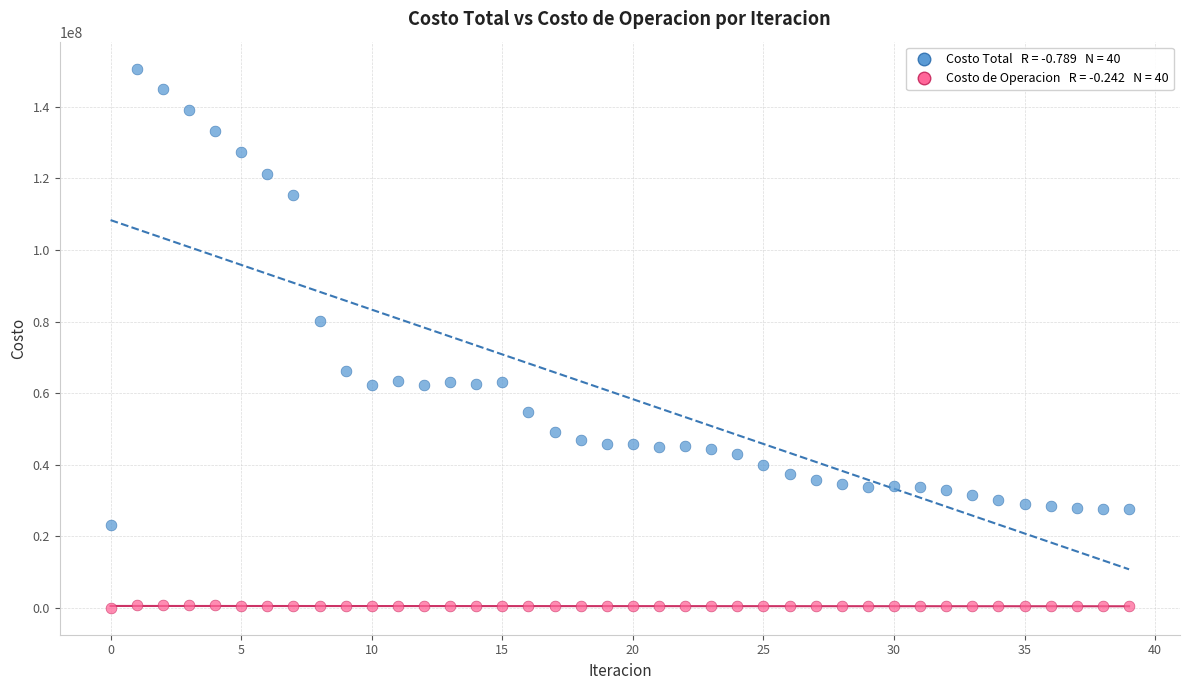

Across all data points, what is the range of Y values (max minus min)?

150714167.3